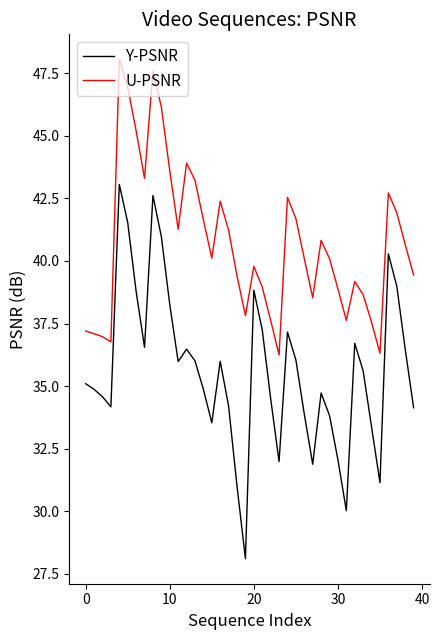

Rank the series by their average value, from highest to lowest.

U-PSNR, Y-PSNR